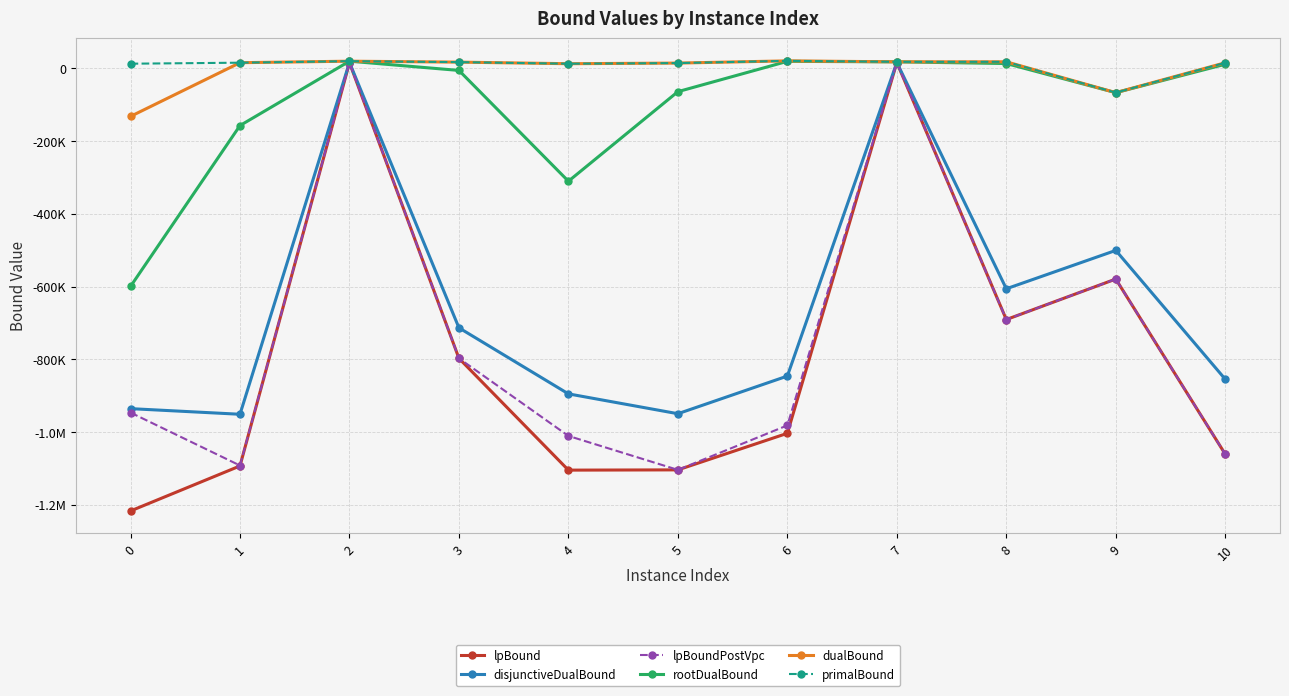

Is the value of rootDualBound at 5 greater than the value of disjunctiveDualBound at 9?

Yes